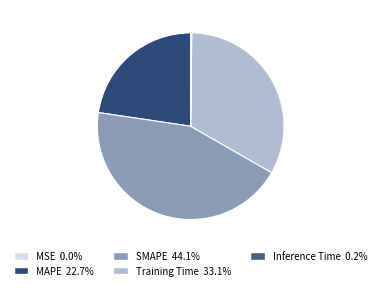

True or false: Inference Time accounts for 1% of the total.

False